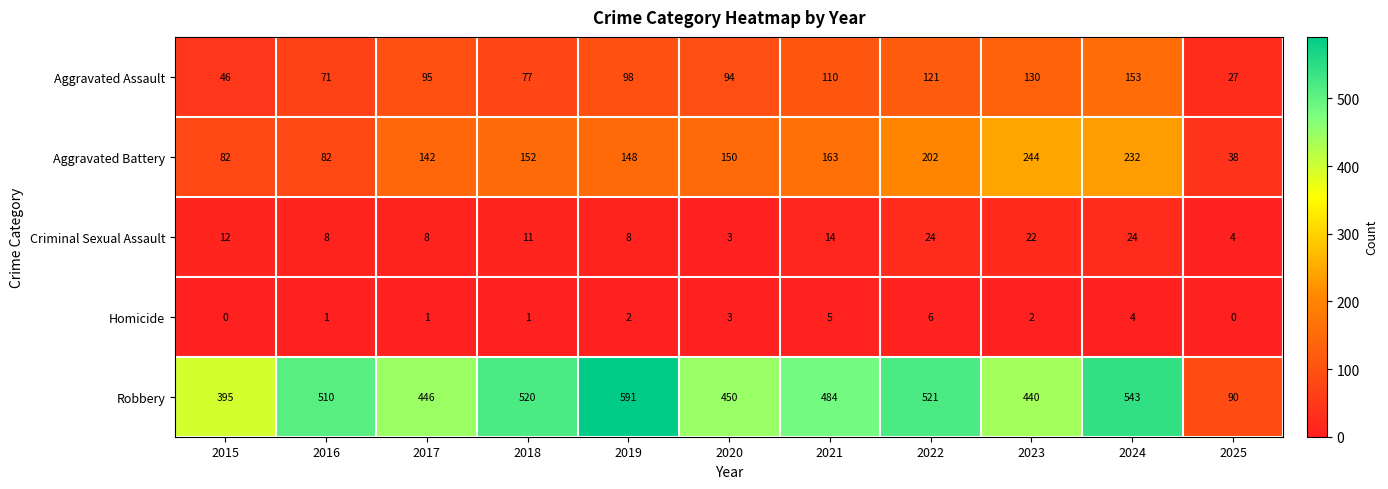

What is the lowest value of the Robbery series?

90